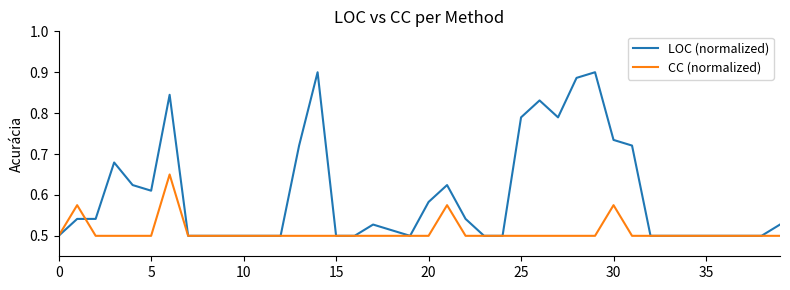

Which series has the largest total across all categories?

LOC (normalized)